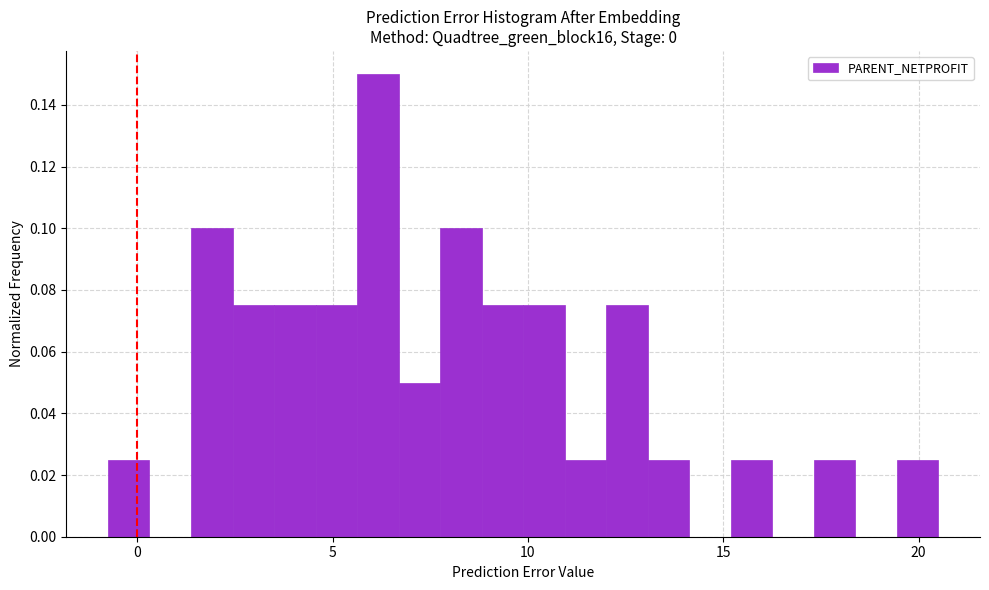

Read against the x-axis, roughly where is the centre of the tallest bar?

6.0